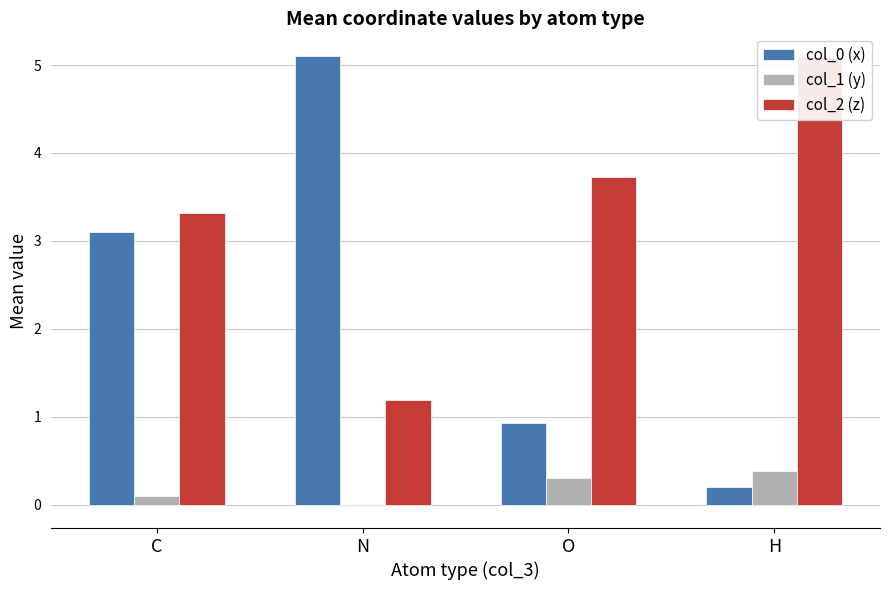

At how many categories does at least one series exceed 2?

4